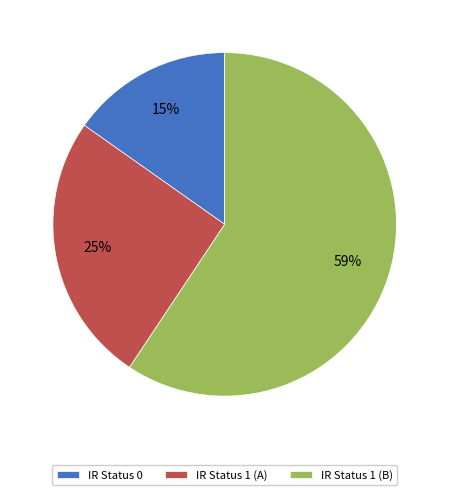

Approximately how many times larger is the value at IR Status 0 compared to IR Status 1 (A)?

0.6